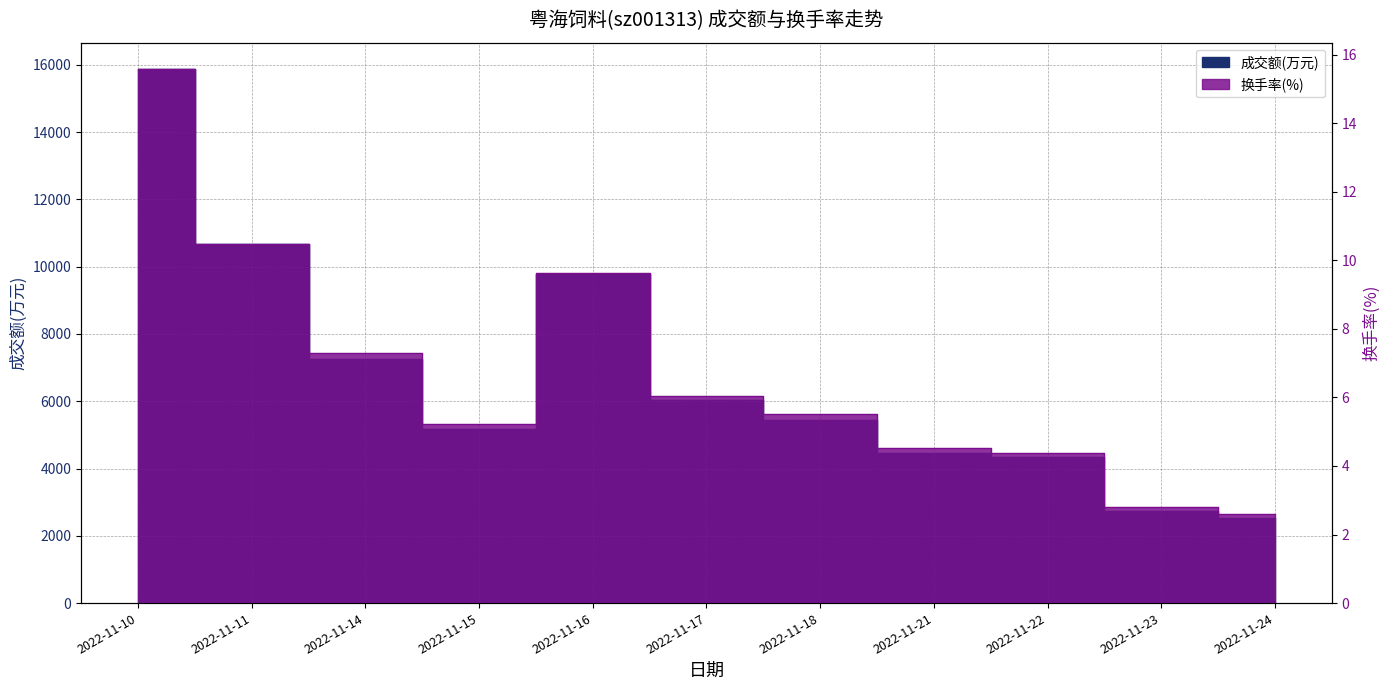

What are all the series names shown in the legend?

成交额(万元), 换手率